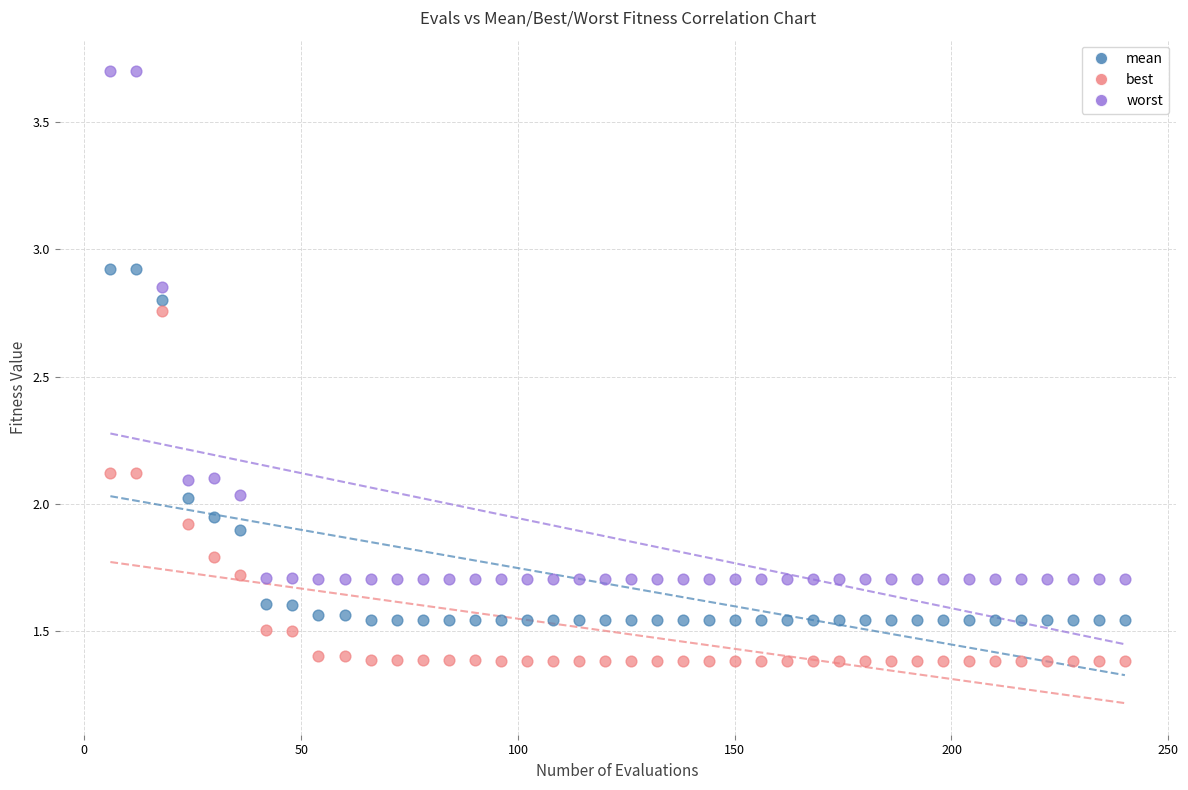

What are all the series names shown in the legend?

mean, best, worst